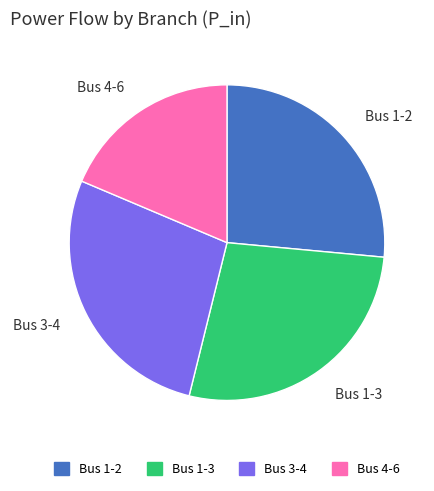

Combined, do Bus 1-3 and Bus 3-4 account for over 50%?

Yes